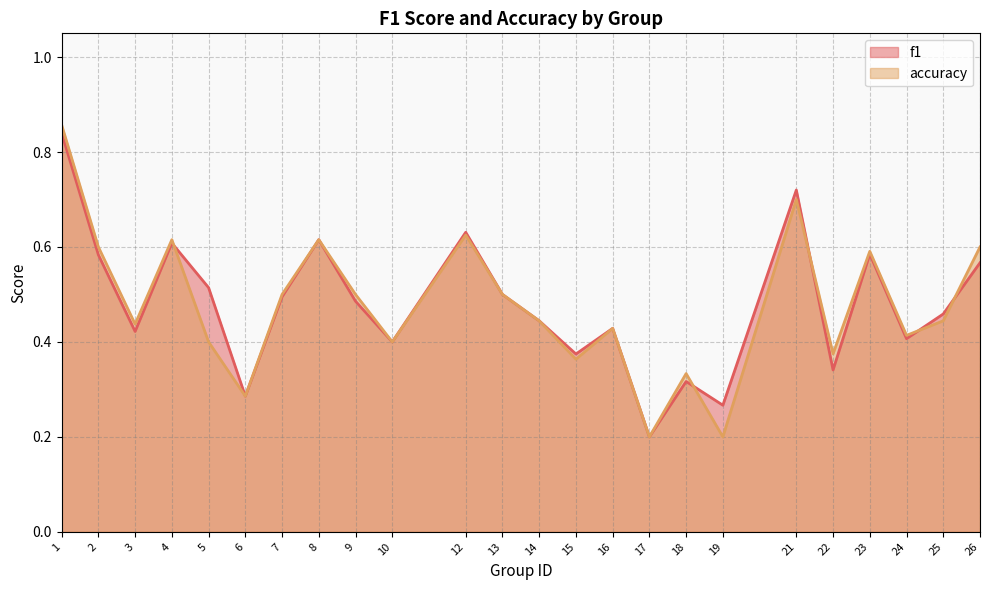

List the series in order of their overall mean, lowest first.

accuracy, f1